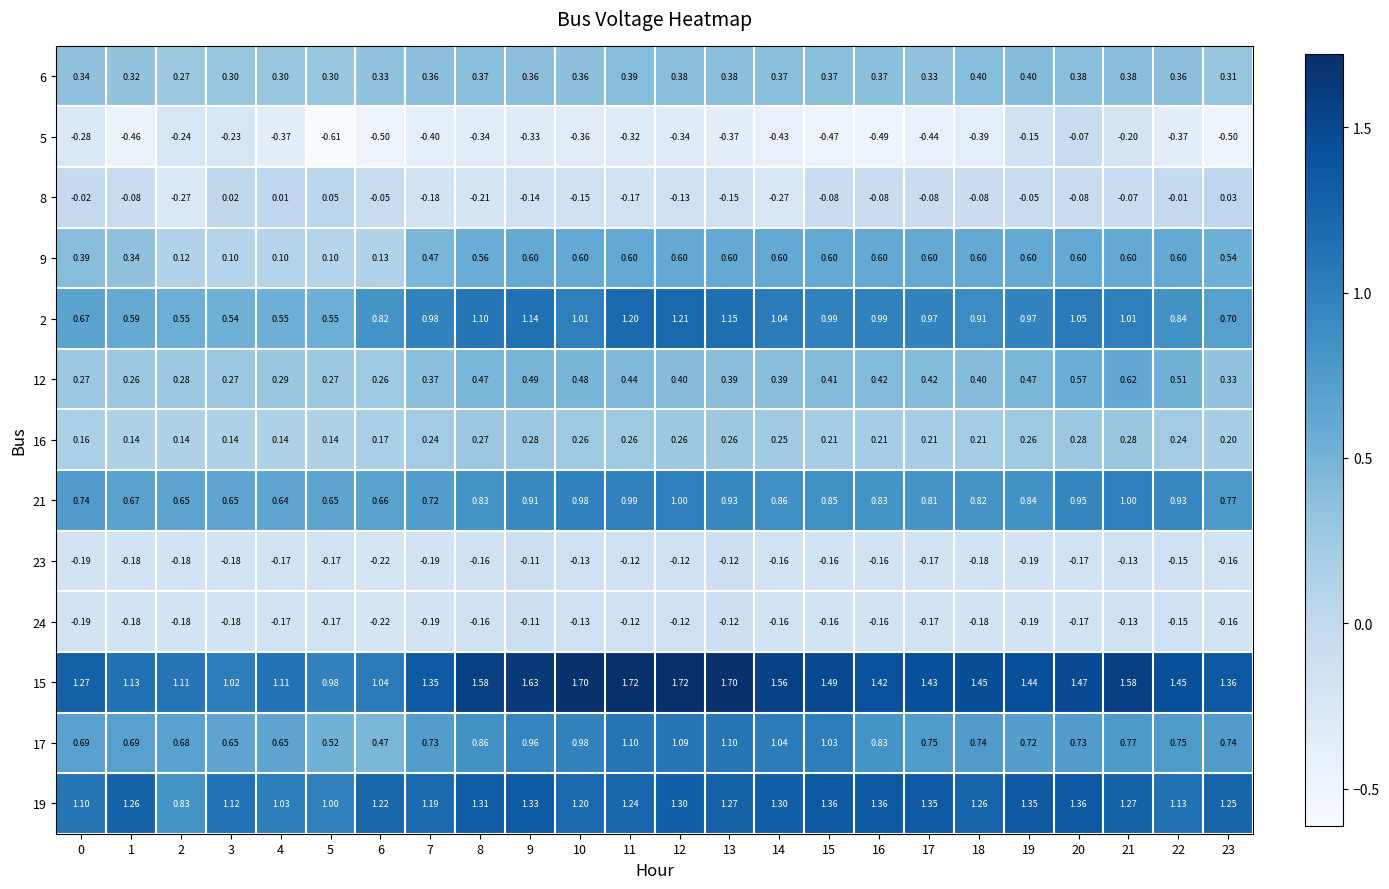

How many categories are shown in the chart?

24